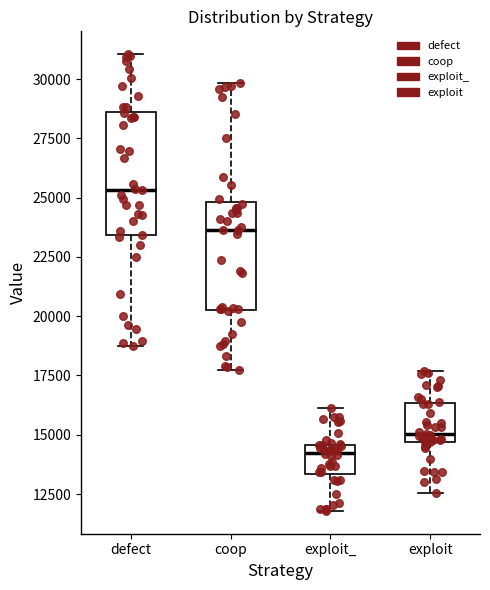

Which box has the highest median line?

defect